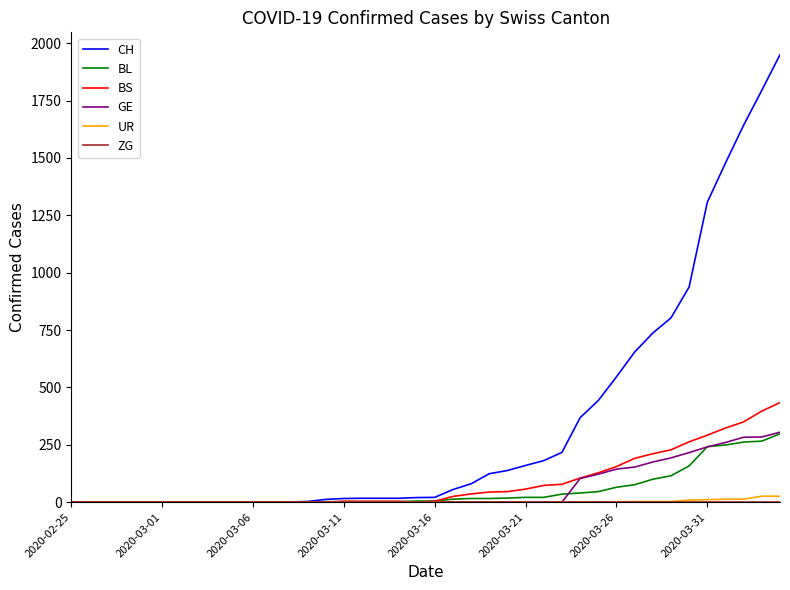

Which series has the largest total across all categories?

CH